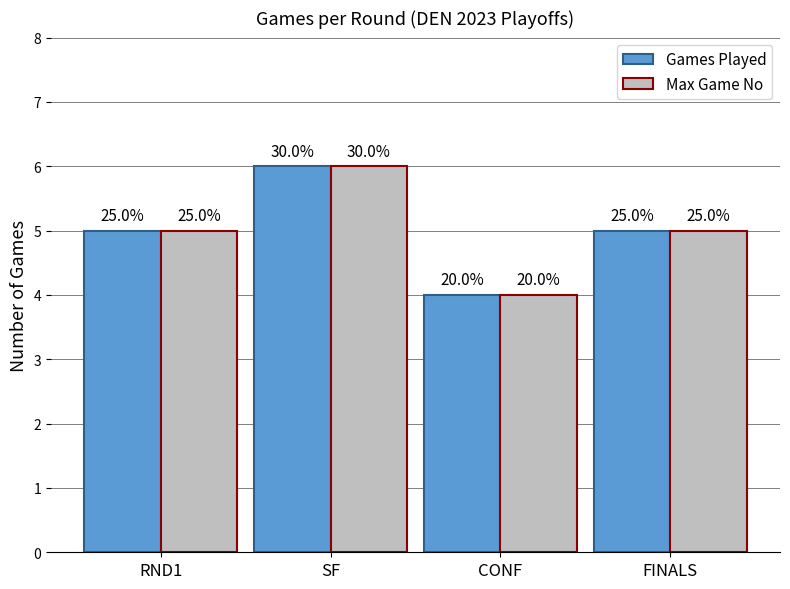

What position from the left is RND1?

1